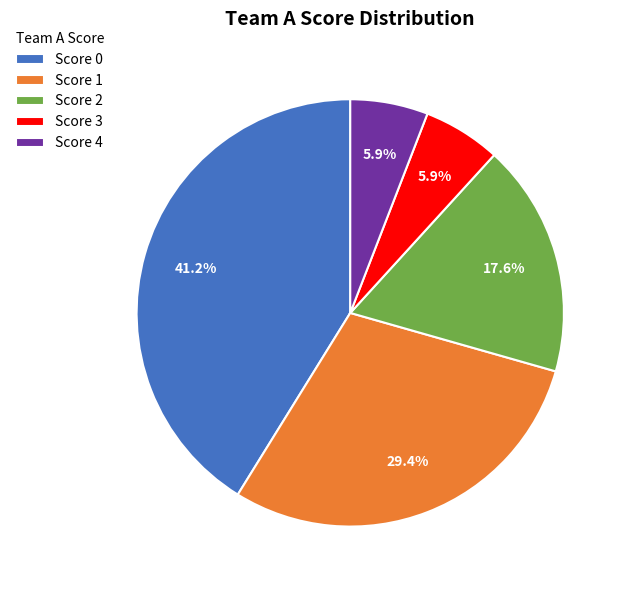

Count the number of slices in the pie.

5